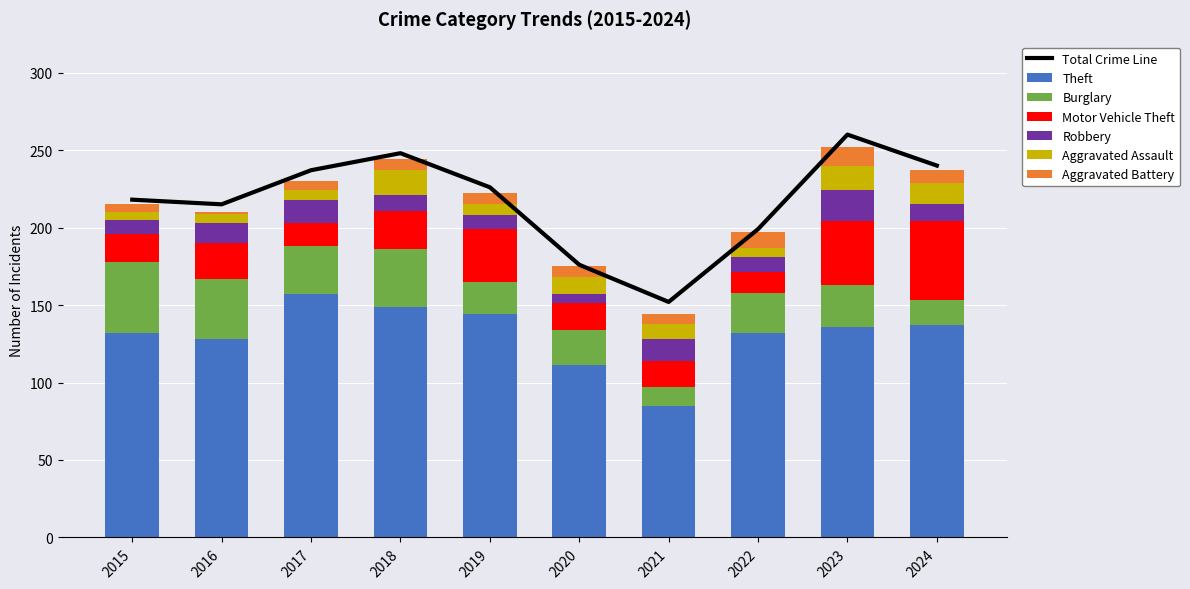

What is the maximum value shown in the chart?

157